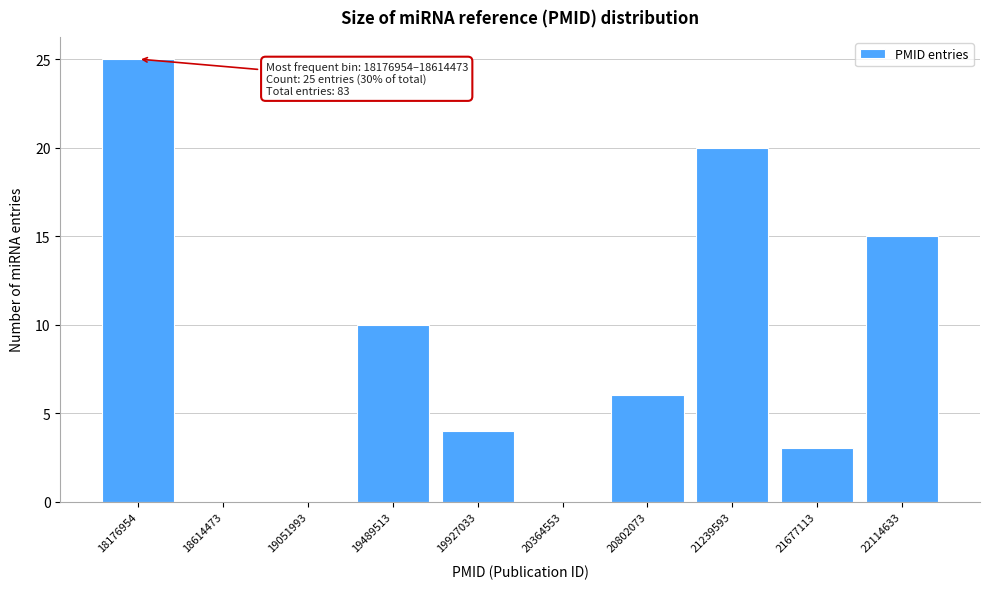

Reading left to right, extract all data points from this chart.

18176954=25	18614473=0	19051993=0	19489513=10	19927033=4	20364553=0	20802073=6	21239593=20	21677113=3	22114633=15